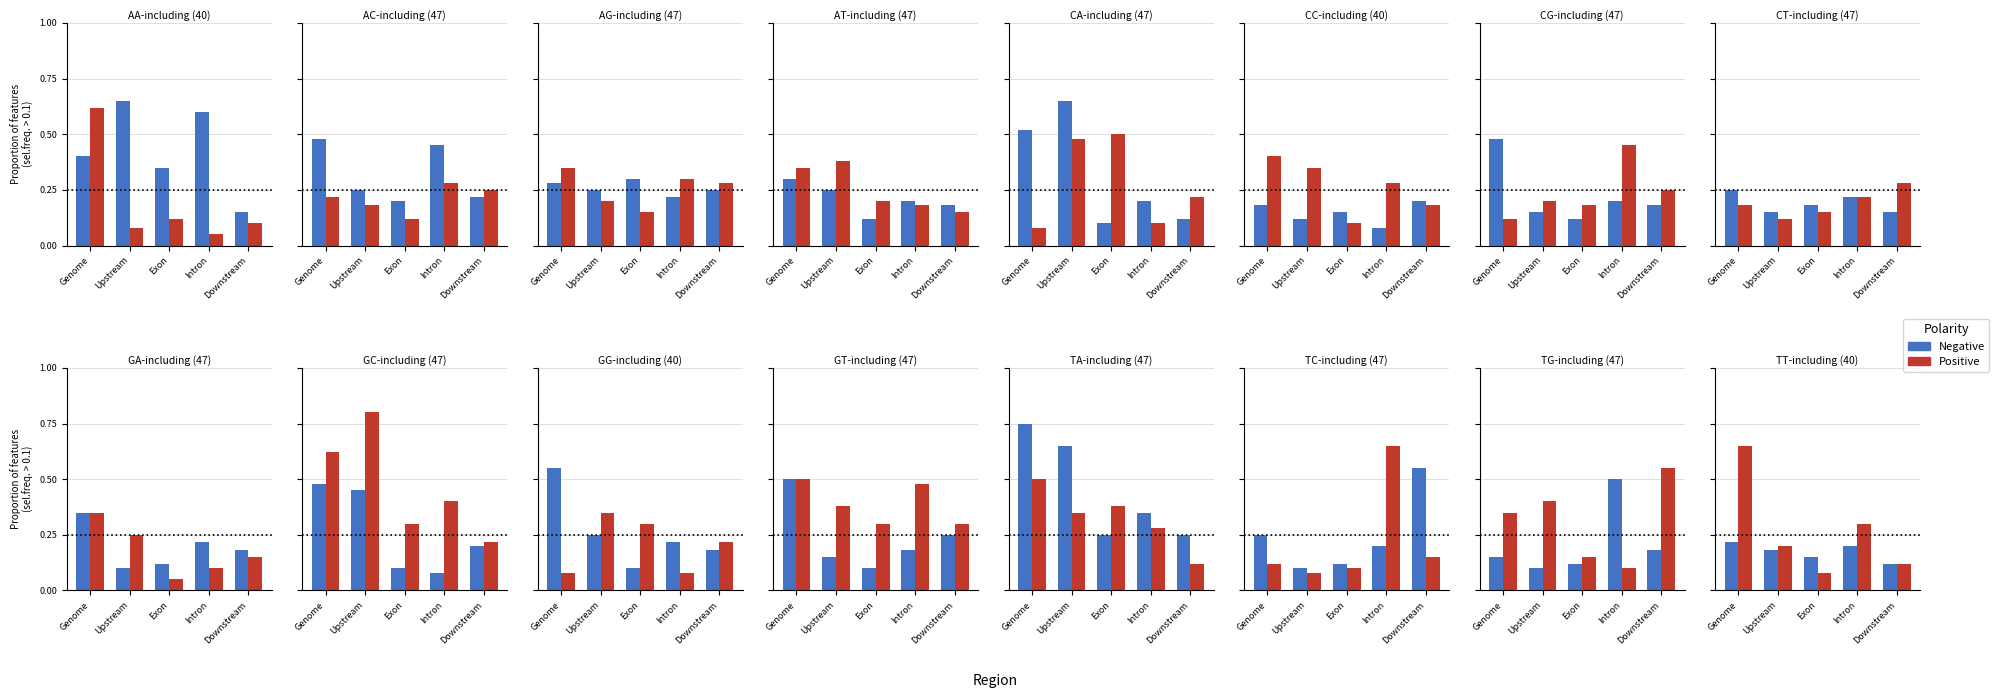

The value of Positive at Exon is 0.1. True or false?

False